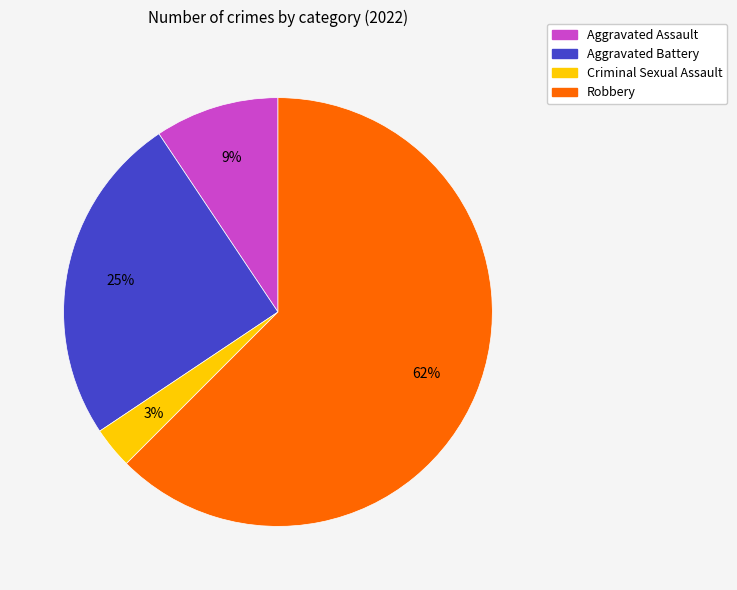

Is there any slice that represents more than half of the pie?

Yes